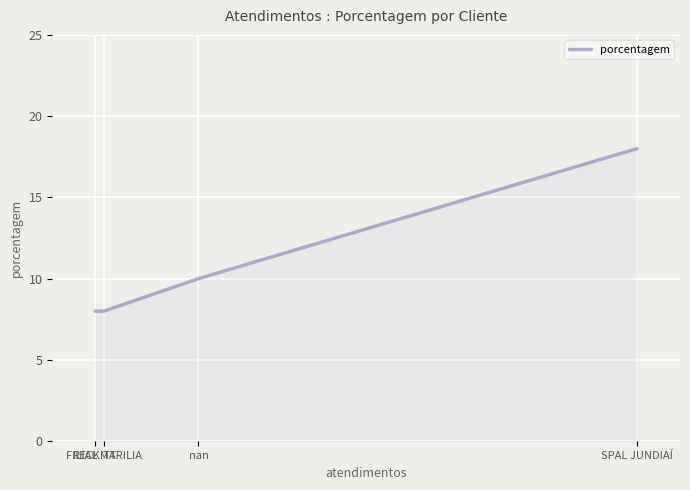

The value at SPAL JUNDIAÍ is 18. True or false?

True